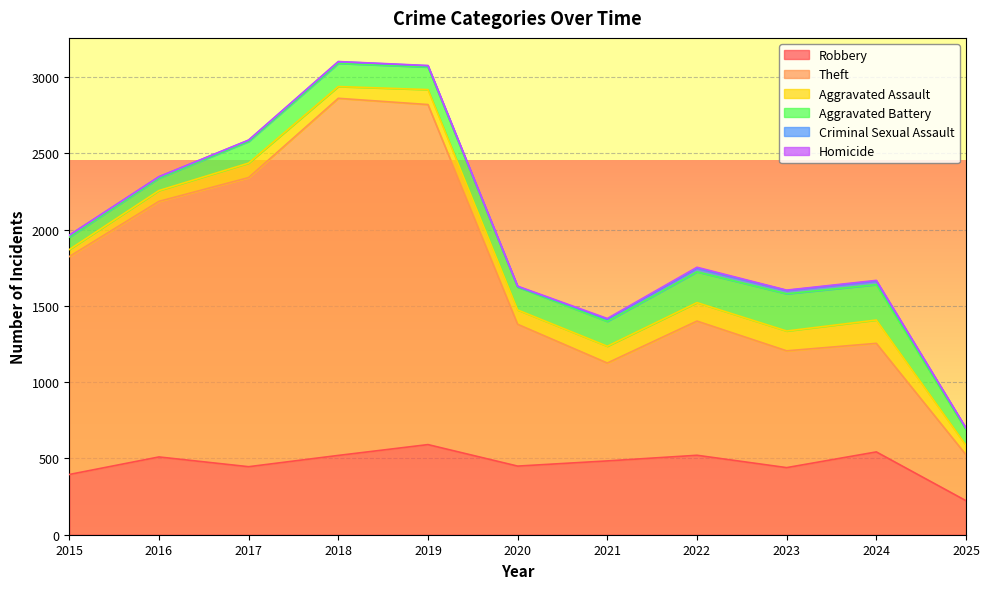

What are all the series names shown in the legend?

Robbery, Theft, Aggravated Assault, Aggravated Battery, Criminal Sexual Assault, Homicide